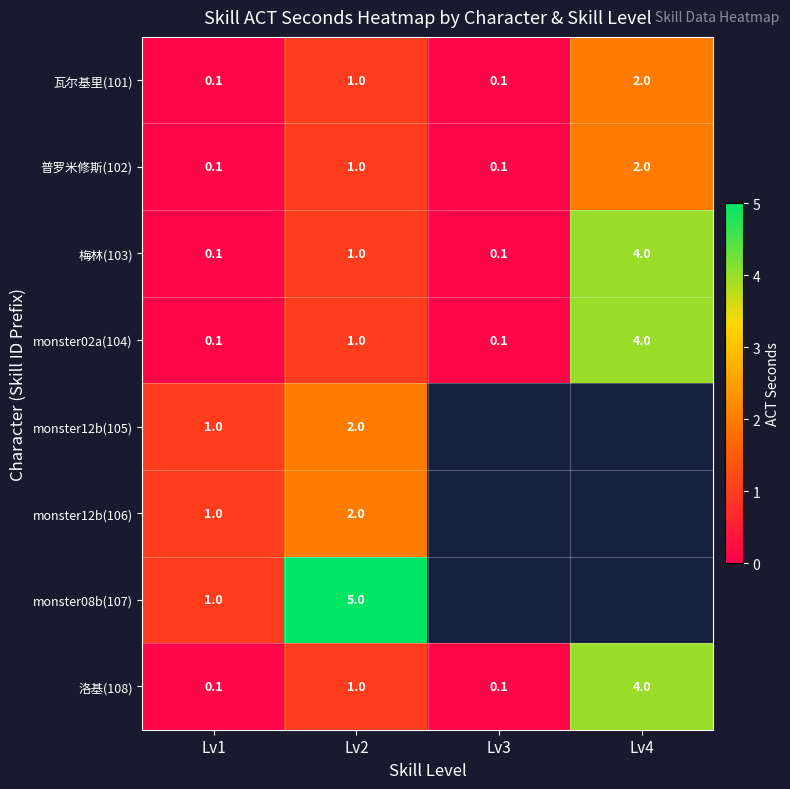

At which label is 瓦尔基里(101) closest to 1?

Lv2